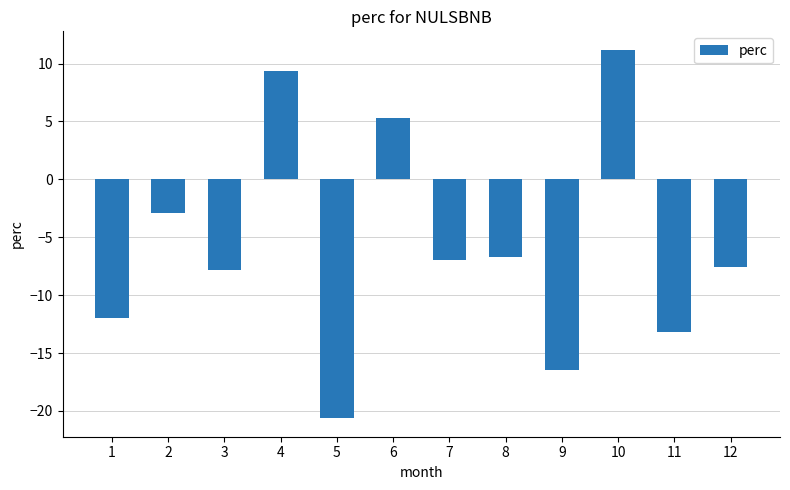

What is the average value?

-5.7